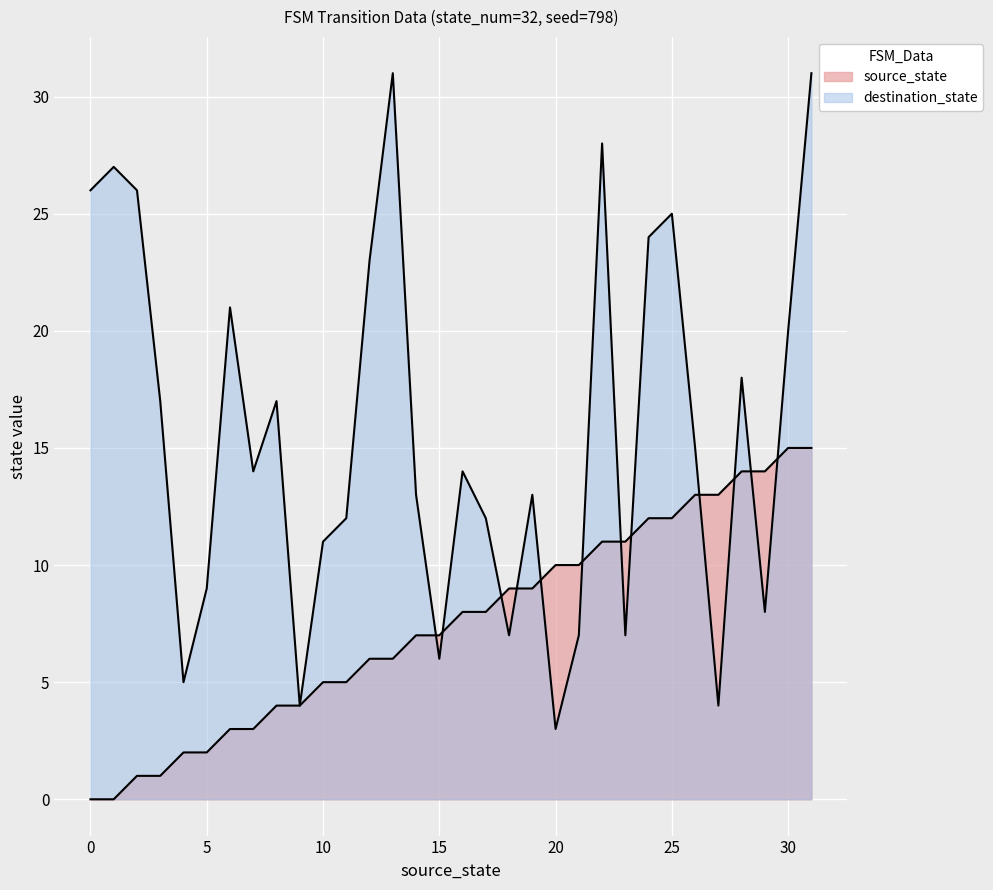

After their last crossing, which series has the higher values: destination_state or source_state?

destination_state